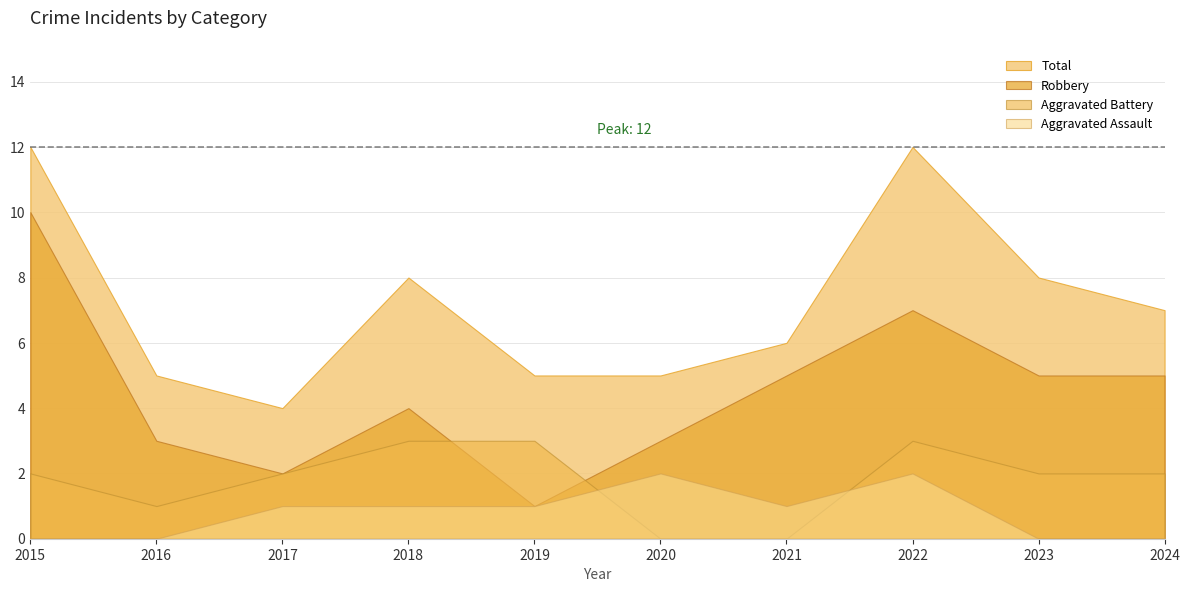

What is the value of the Robbery point at the 4th from the left?

4